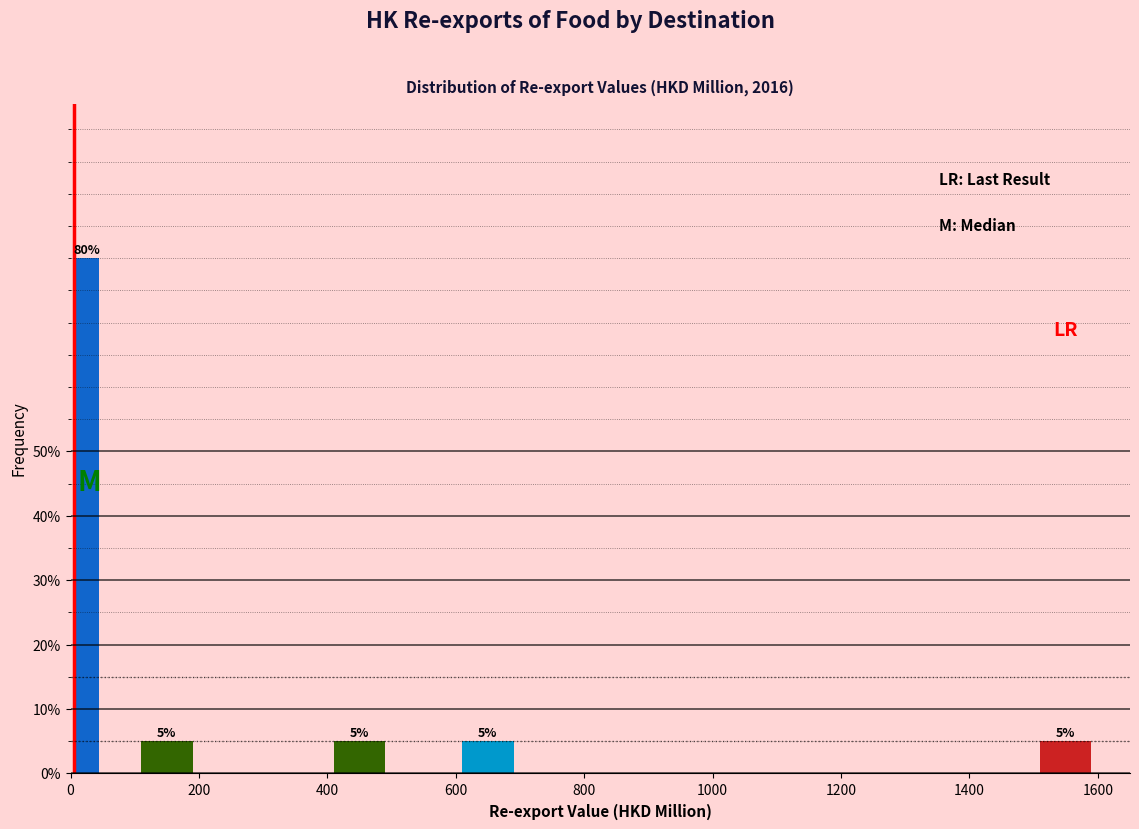

Around what value on the x-axis is the tallest bar? Give the approximate position of its centre, as read against the axis.

20